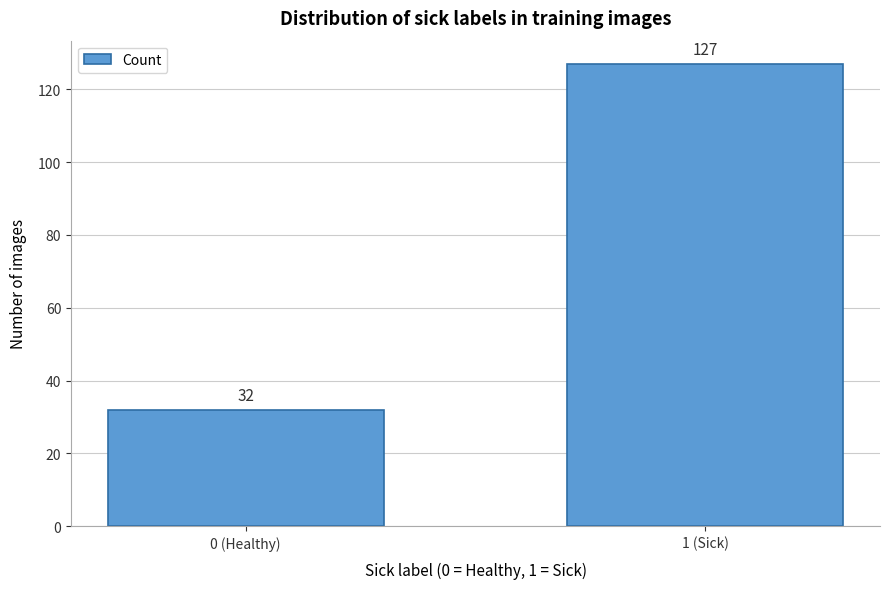

Reading left to right, what are all the values shown in this chart?

0 (Healthy)=32	1 (Sick)=127